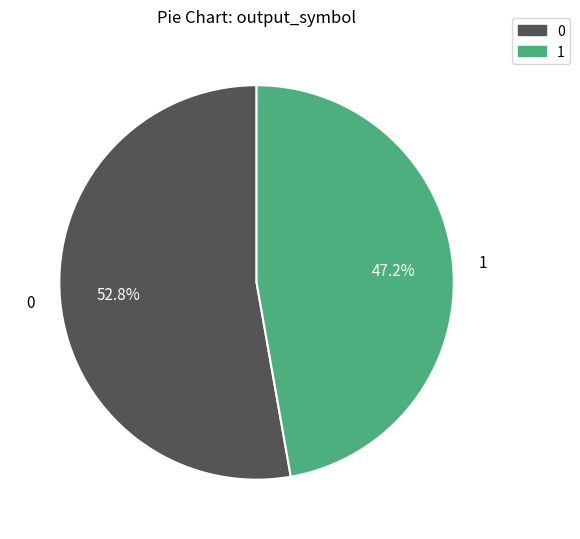

Which slice is the largest?

0